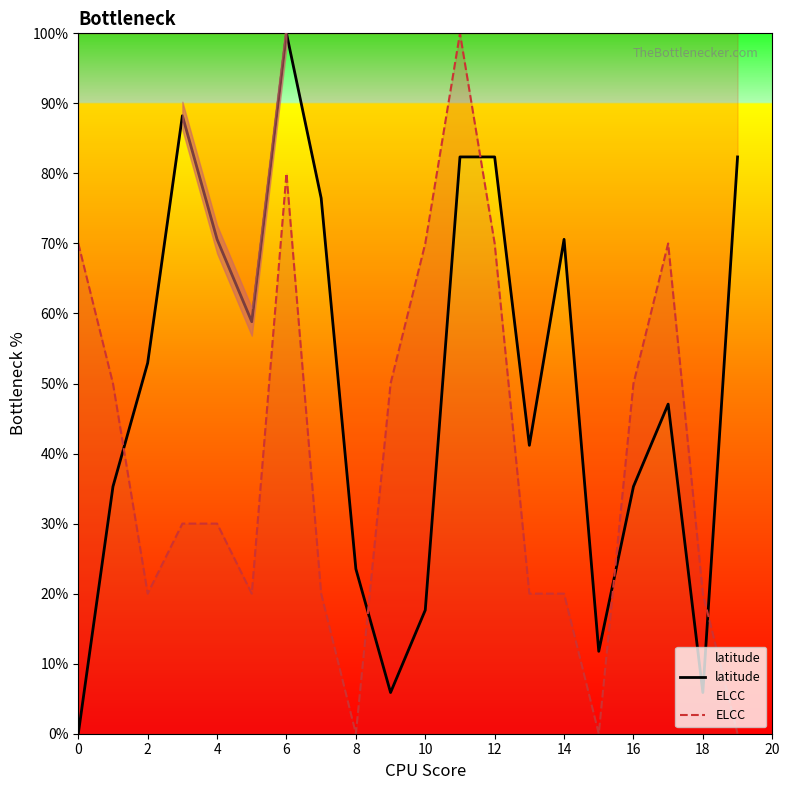

True or false: latitude and ELCC cross at least once.

True